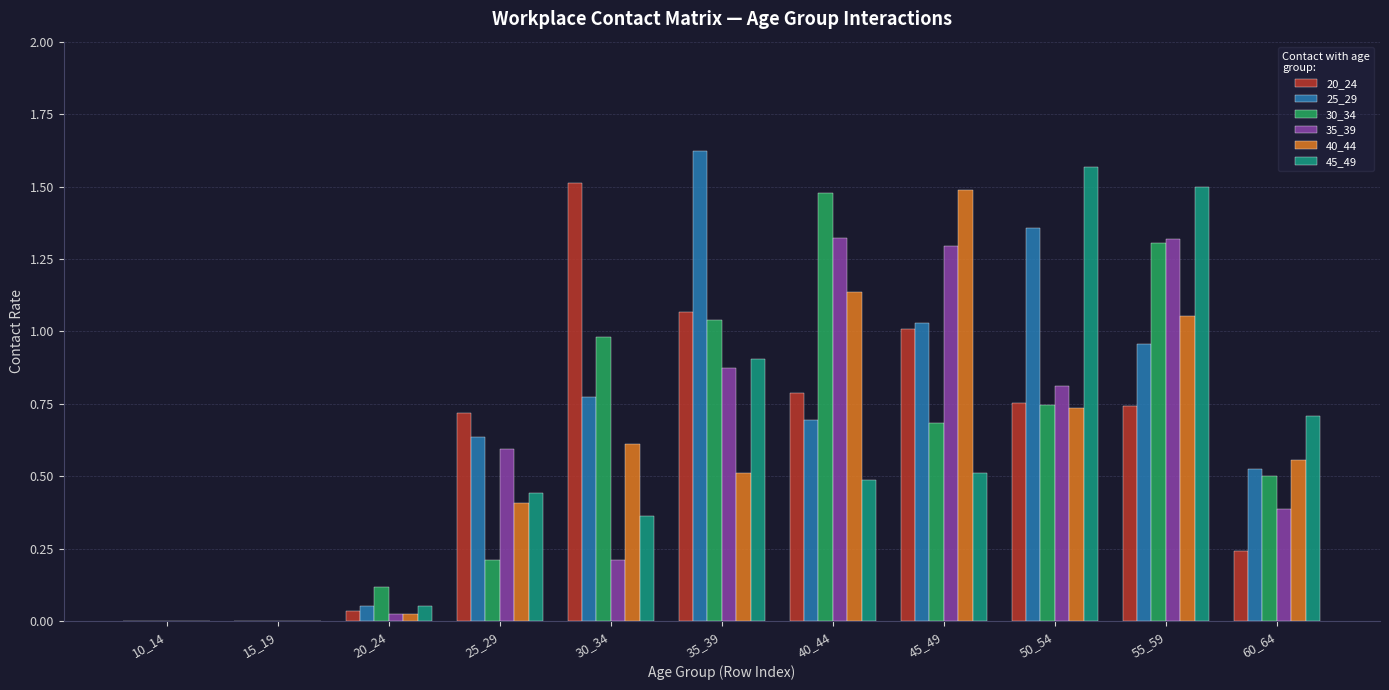

What is the sum of all 40_44 values?

6.5